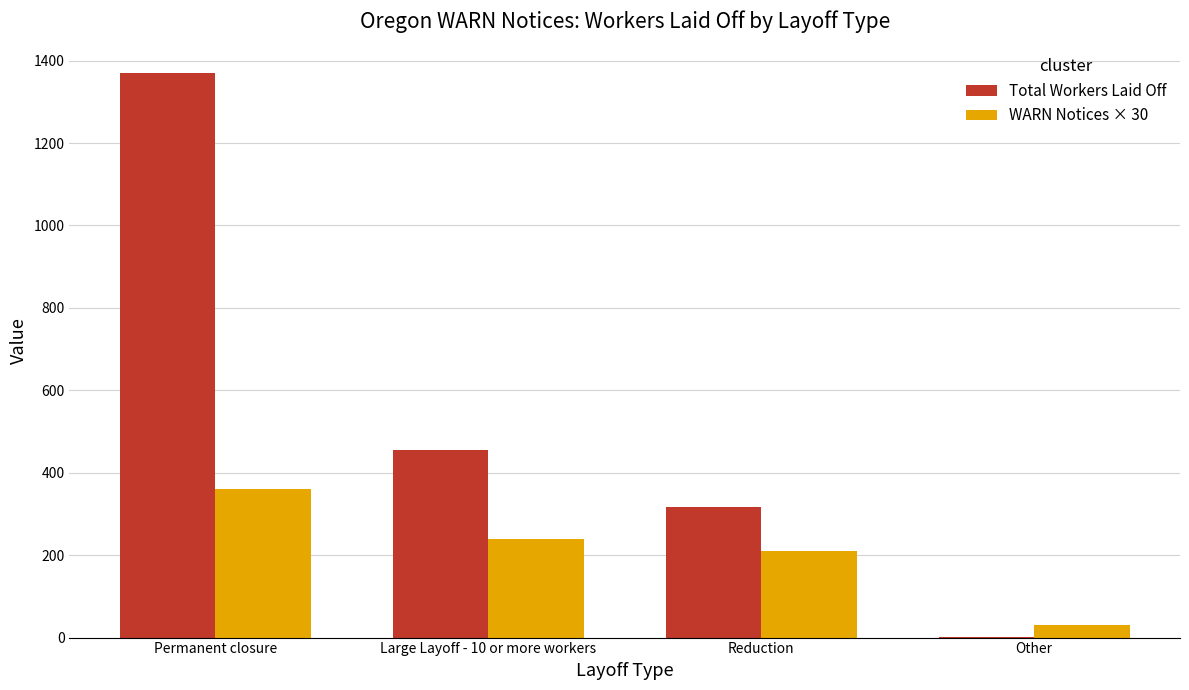

Which category has the highest value in the WARN Notices × 30 series?

Permanent closure